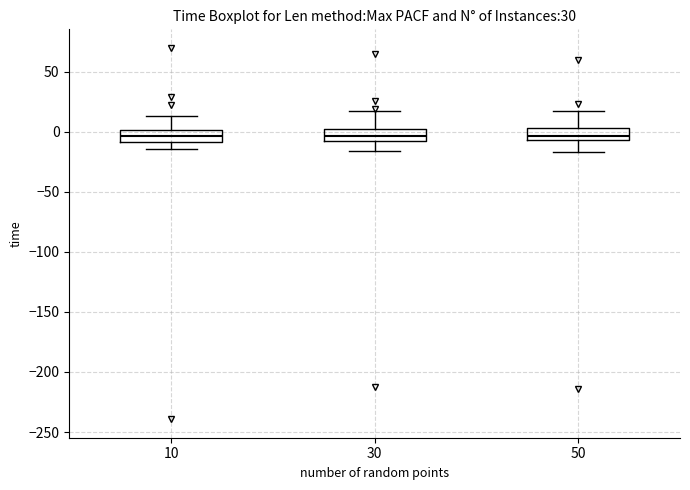

Reading left to right, transcribe this box plot: for each box, give where its median line is, the range the box spans, and where its two whiskers end, as read against the y-axis. The values are not printed on the chart, so give them approximately, as read against the axis.

10: median -5, box -10 to 0, whiskers -15 to 15
30: median -5, box -10 to 0, whiskers -15 to 15
50: median -5 (just above the box's lower edge), box -5 to 5, whiskers -15 to 15